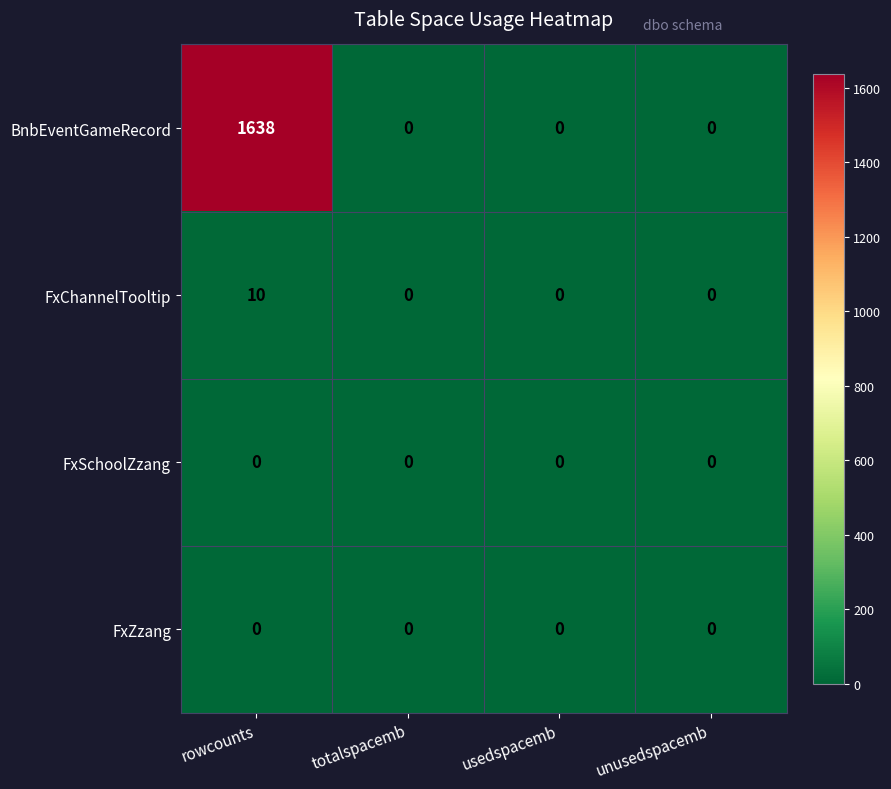

How many categories are shown in the chart?

4